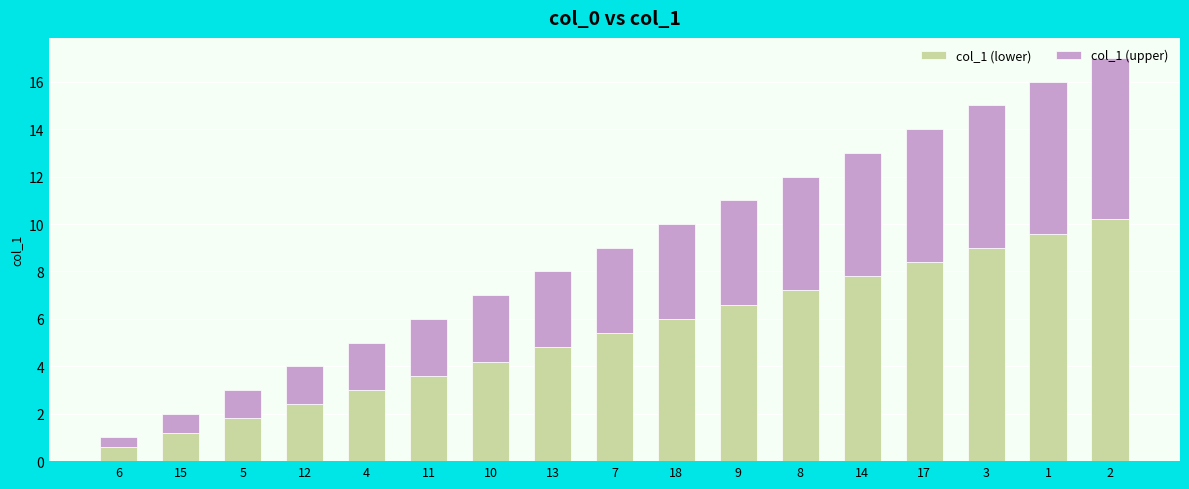

How many distinct data groups are displayed?

2